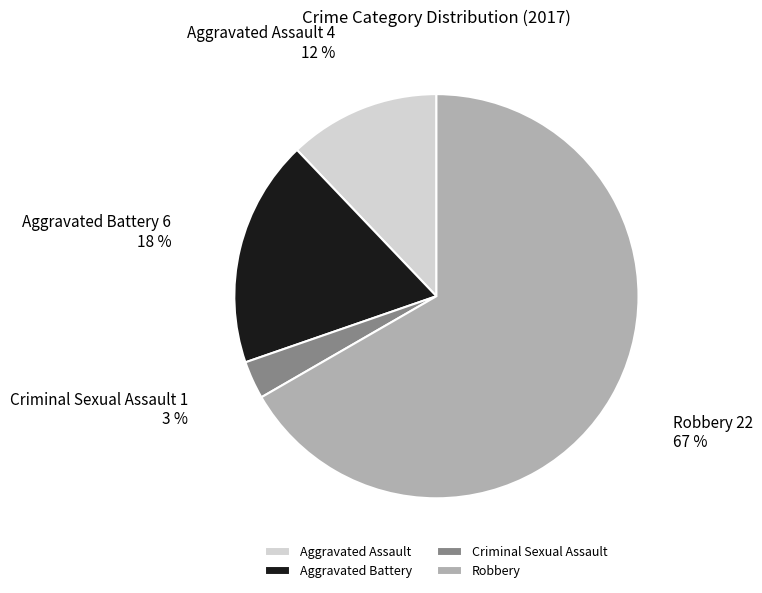

Do Criminal Sexual Assault and Aggravated Assault together represent more than half of the pie?

No